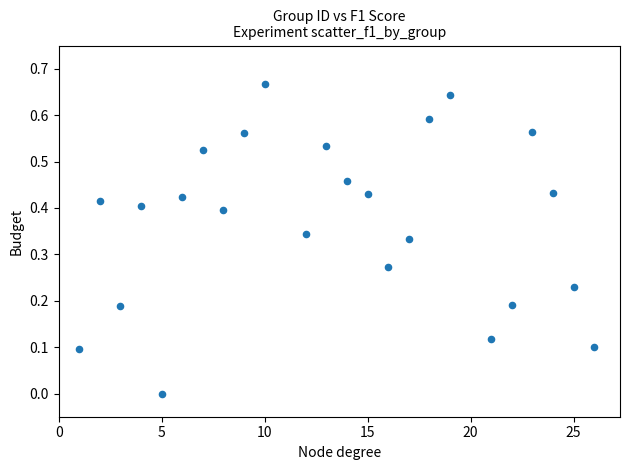

What is the range of X values (max minus min)?

25.0